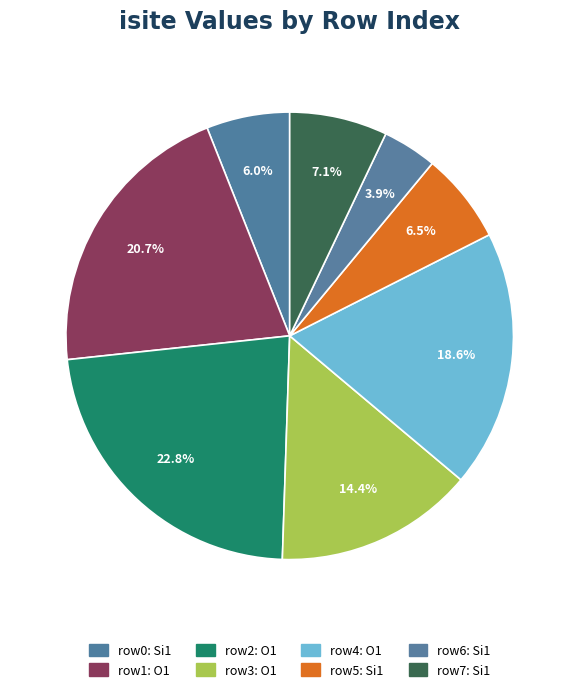

Is there a majority slice in this chart?

No